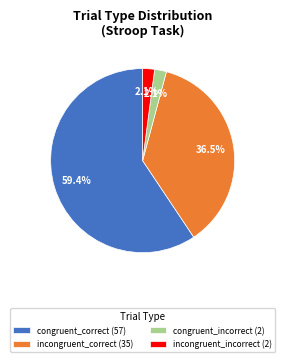

True or false: incongruent_incorrect accounts for 2% of the total.

True